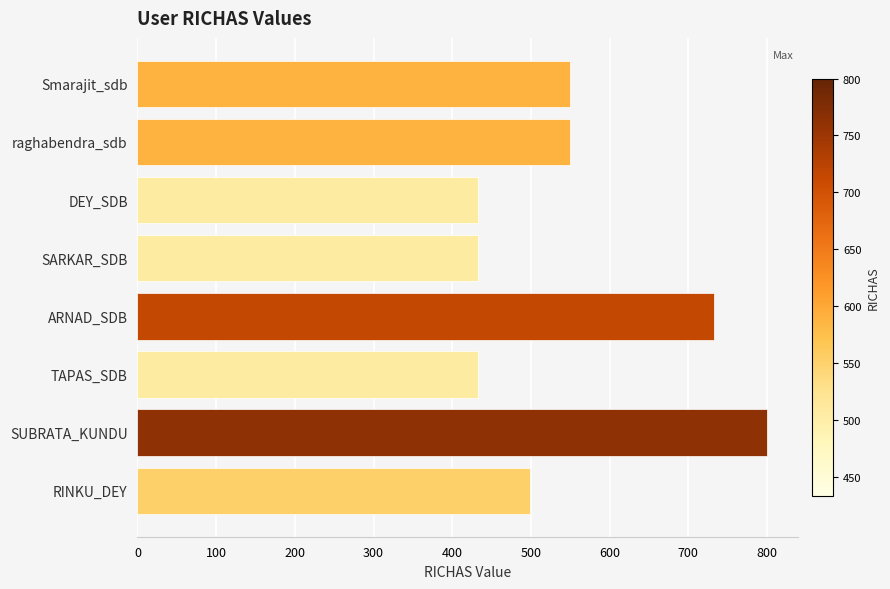

What is the sum of the values at SARKAR_SDB and ARNAD_SDB?

1166